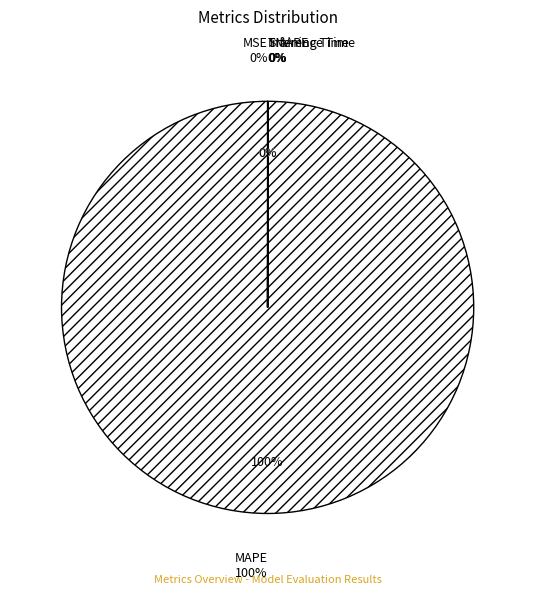

Does MAPE represent more than half of the total?

Yes